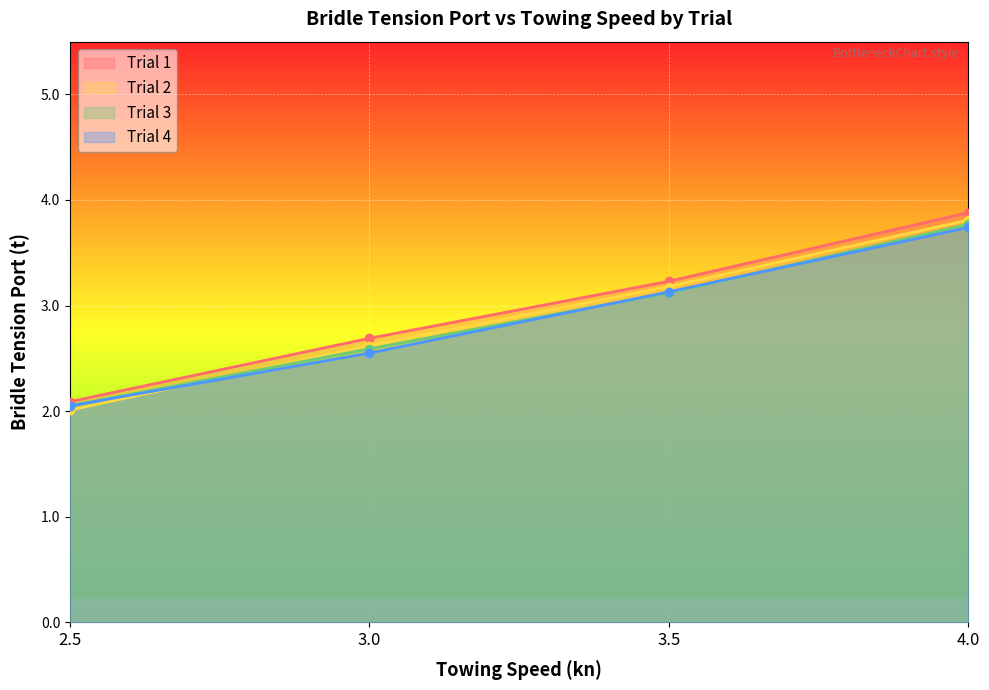

Reading left to right, what are all the values shown in this chart?

Trial 1: 2.5=2.1	3.0=2.7	3.5=3.2	4.0=3.9
Trial 2: 2.5=2.0	3.0=2.6	3.5=3.2	4.0=3.8
Trial 3: 2.5=2.0	3.0=2.6	3.5=3.1	4.0=3.8
Trial 4: 2.5=2.0	3.0=2.5	3.5=3.1	4.0=3.7